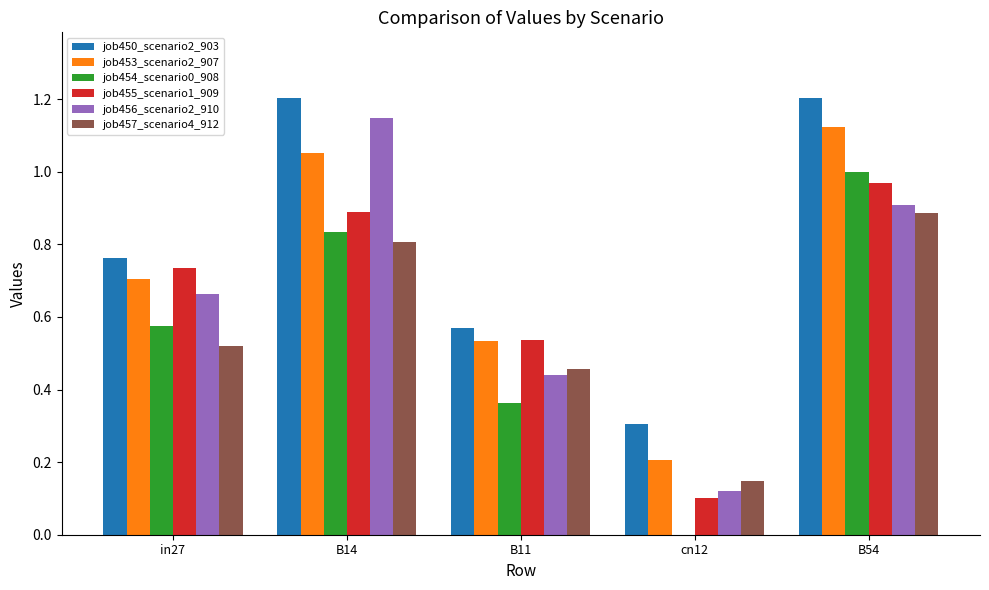

At which label is job456_scenario2_910 closest to 0?

cn12